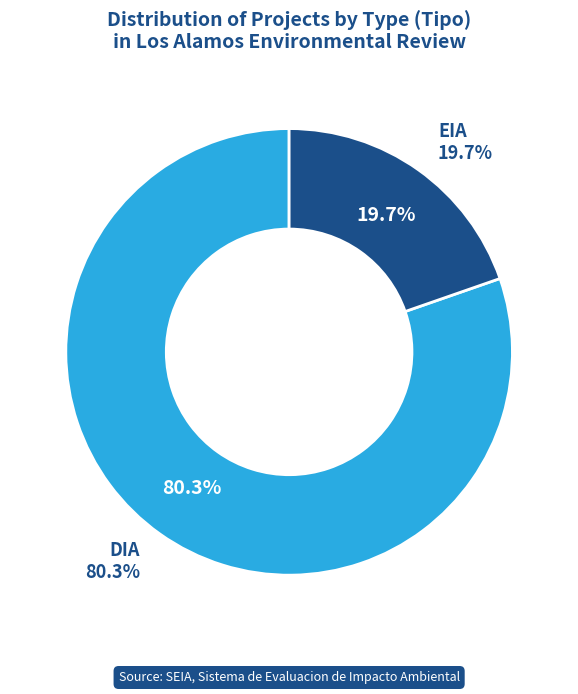

What percentage is NOT represented by DIA?

19.7%